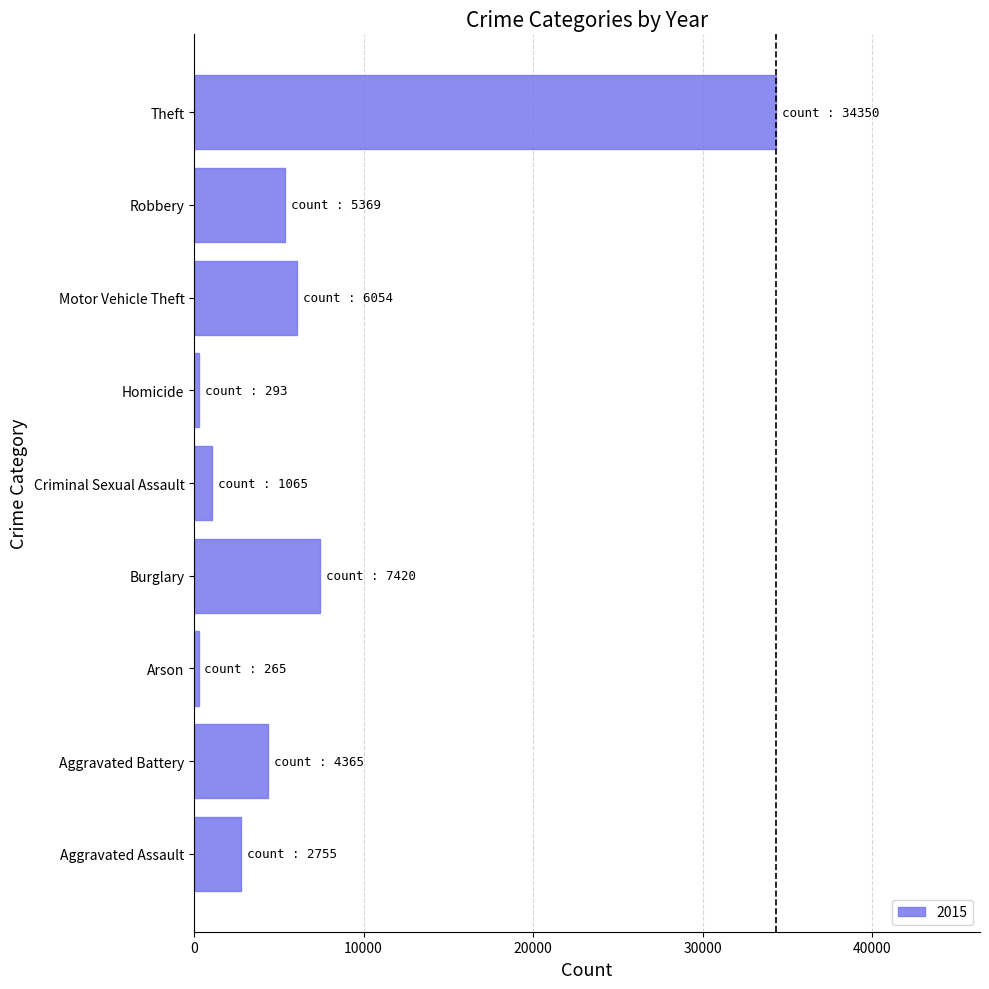

Where is the data nearest to the value 17307?

Burglary